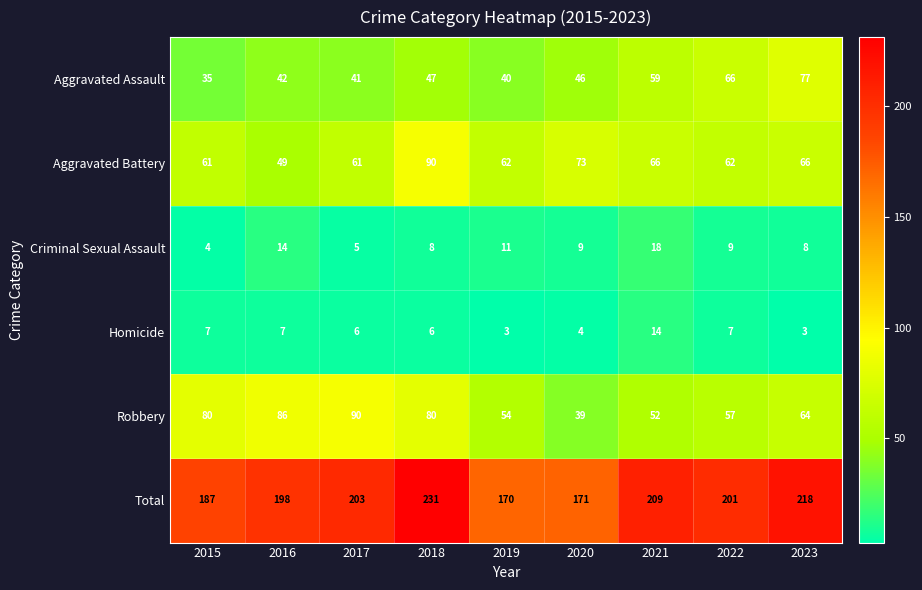

Rank the series at 2020 from lowest to highest value.

Homicide, Criminal Sexual Assault, Robbery, Aggravated Assault, Aggravated Battery, Total